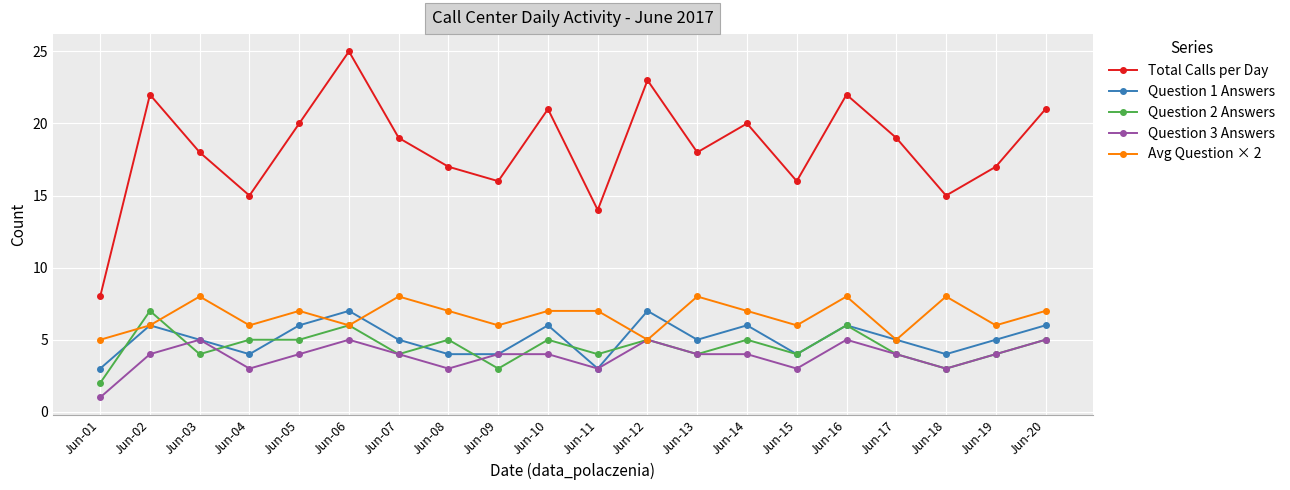

At which category is the sum across all series the highest?

Jun-06